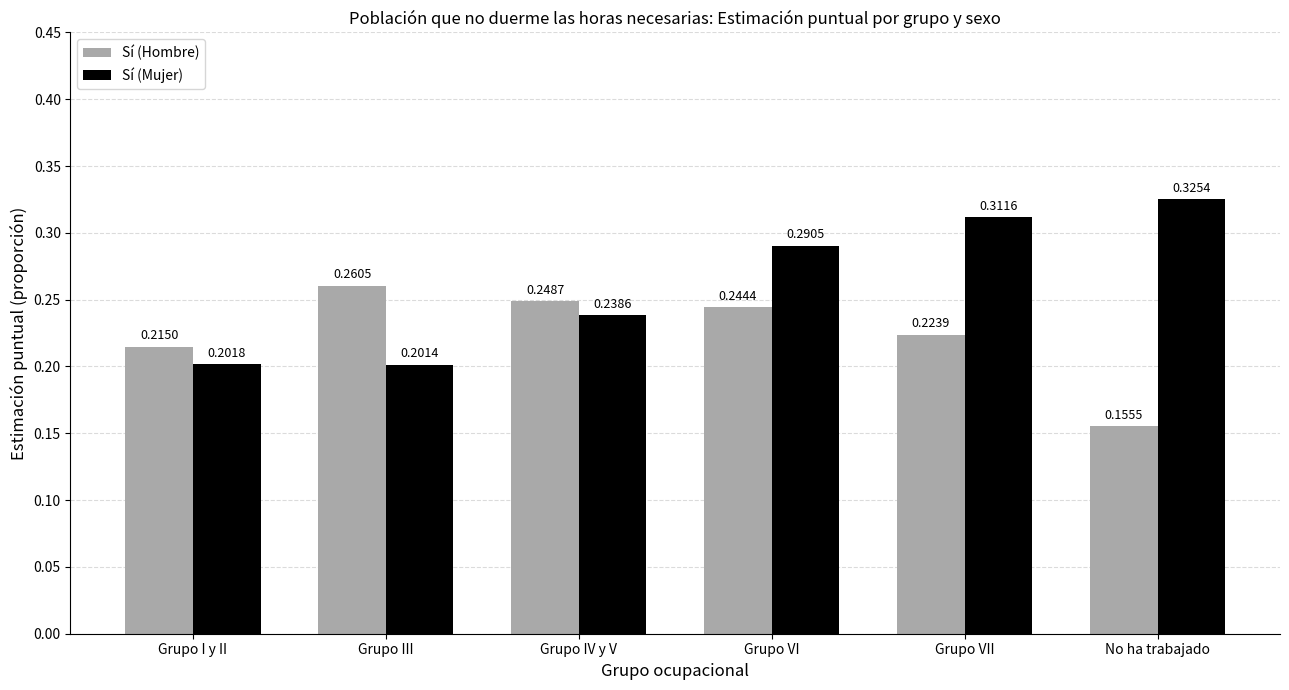

Rank the series by their maximum value, from highest to lowest.

Sí (Mujer), Sí (Hombre)